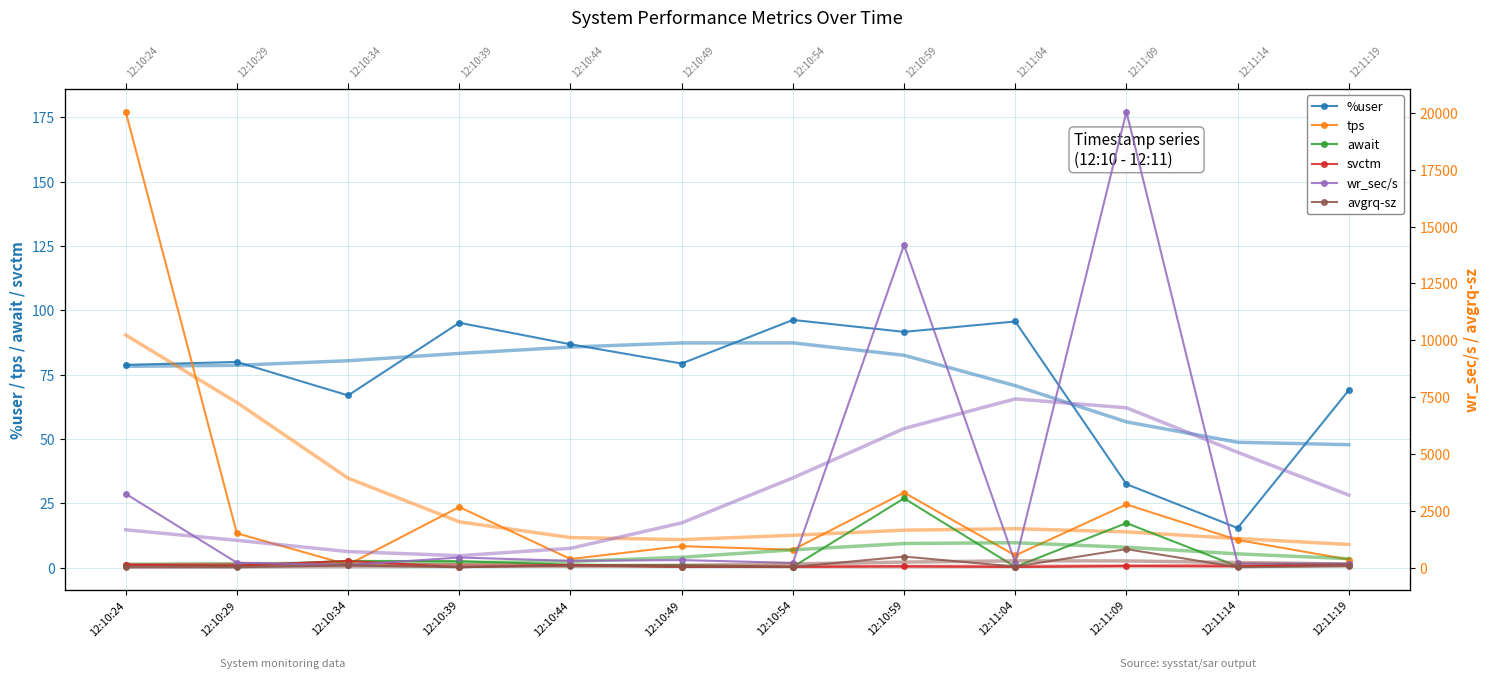

At which label is svctm closest to 1?

12:10:24